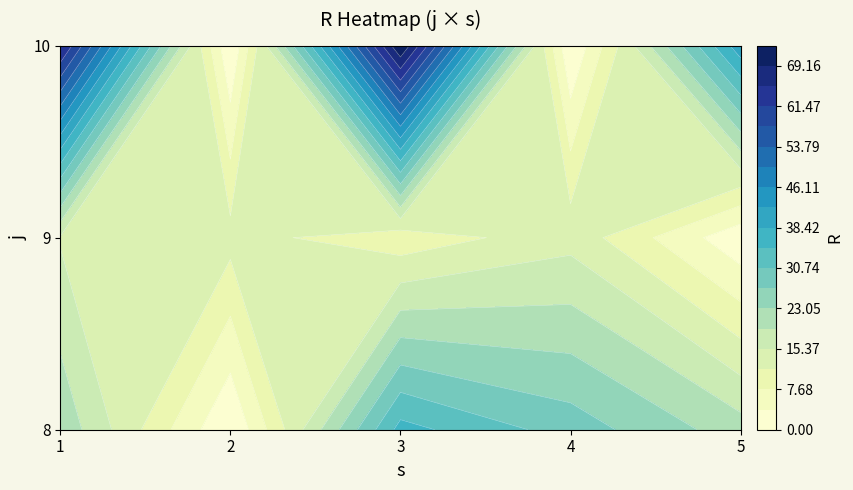

Is it true that 10 equals 66 at 1?

True